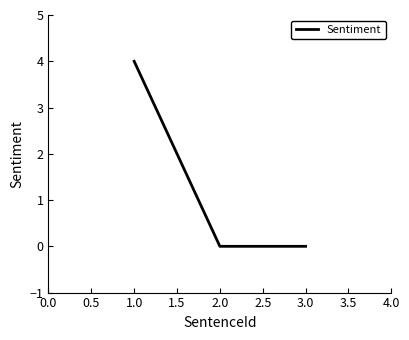

Is this an area chart (filled region under the line)?

No